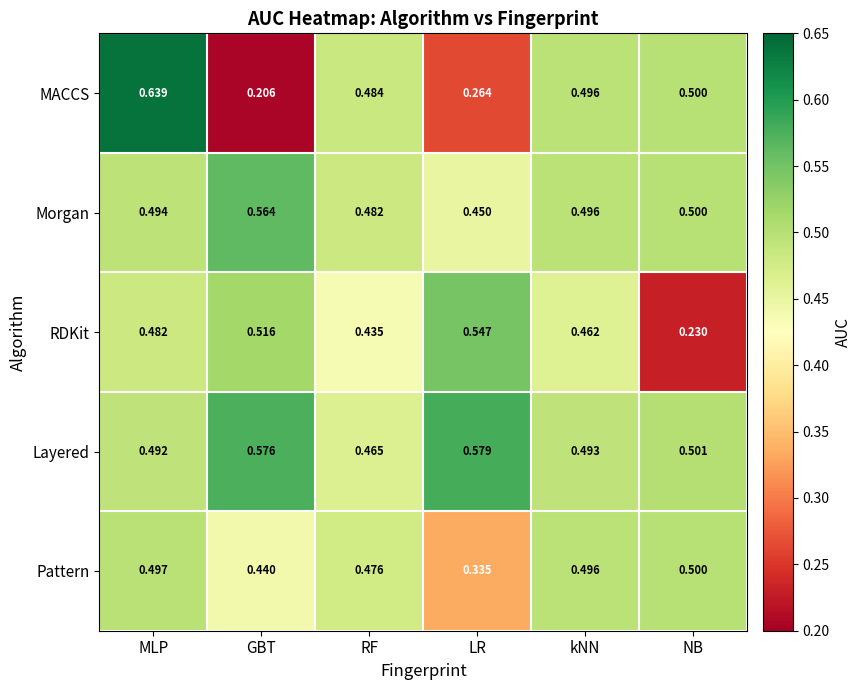

Rank the series by their maximum value, from lowest to highest.

Pattern, RDKit, Morgan, Layered, MACCS